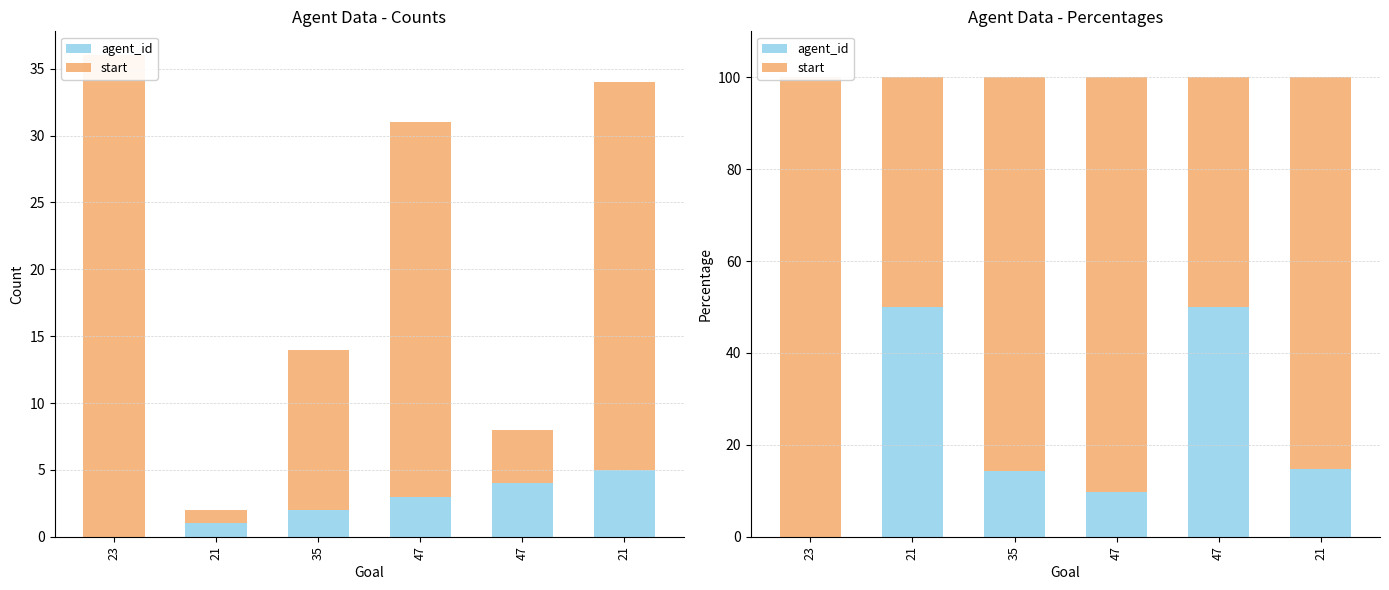

What are all the series names shown in the legend?

agent_id, start